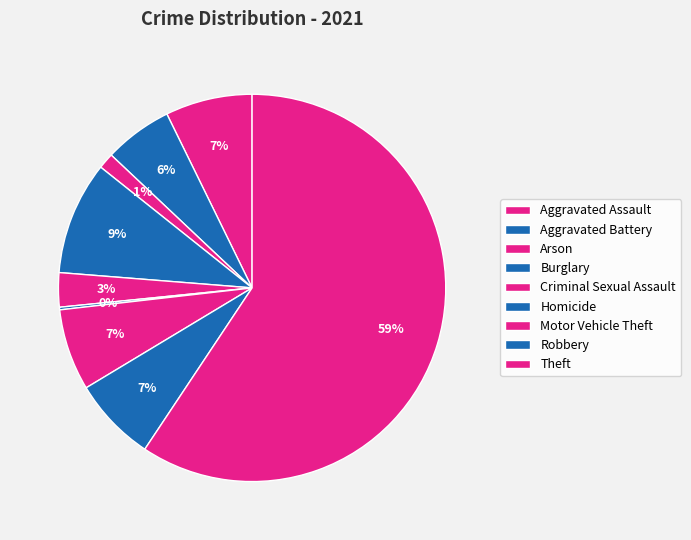

To the nearest percent, what percentage of the pie is Burglary?

9%